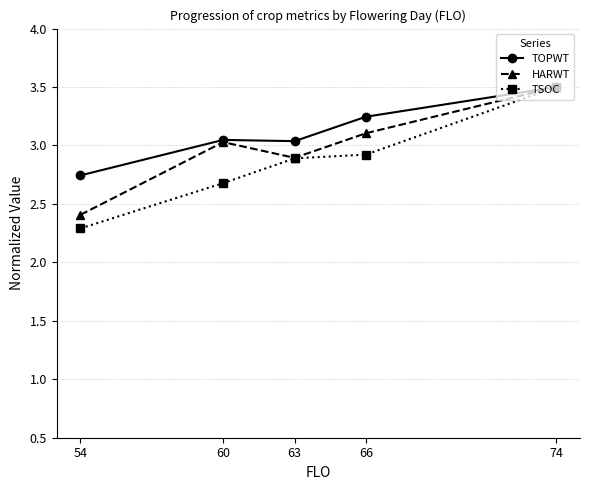

What is the value of the HARWT point at the 3rd from the left?

2.9